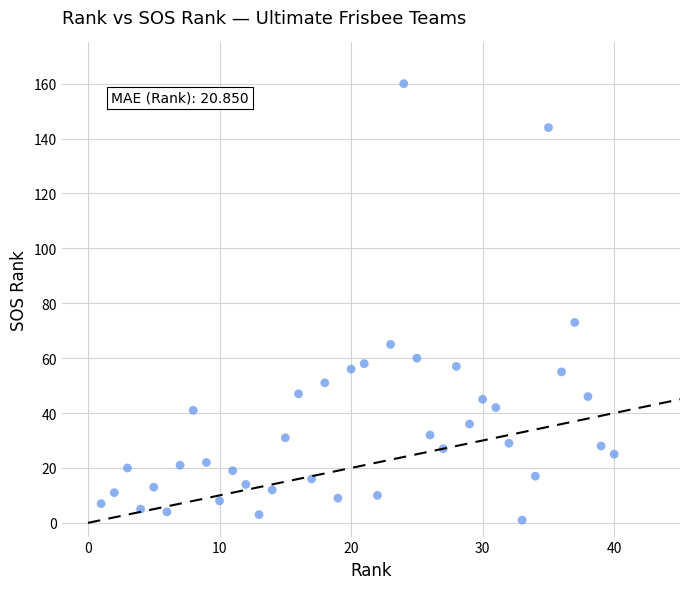

What is the range of X values (max minus min)?

39